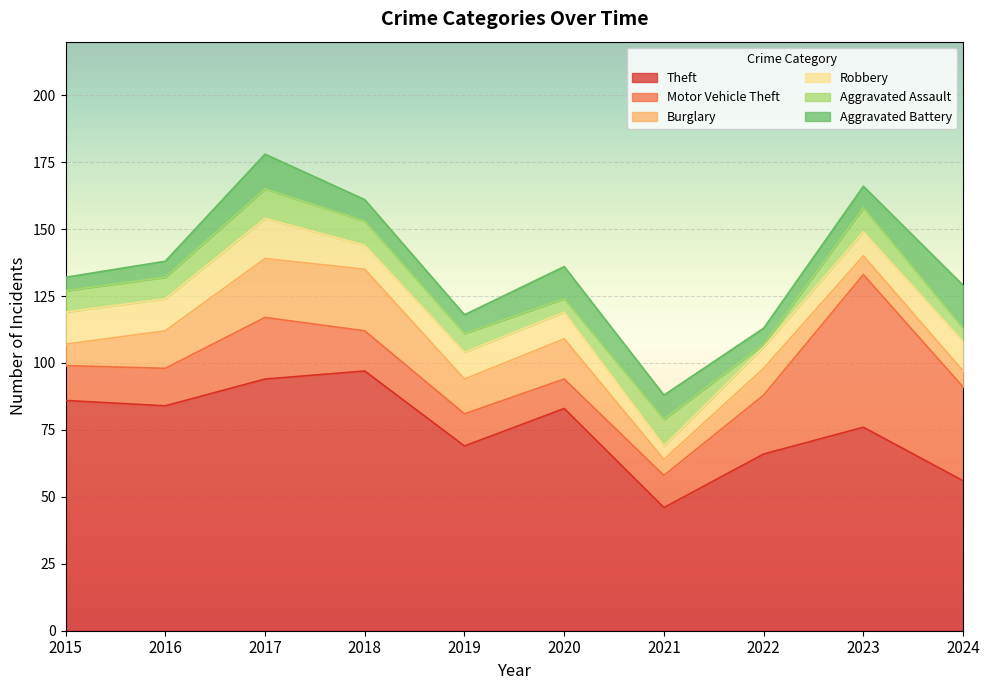

What is the average value of the Aggravated Assault series?

7